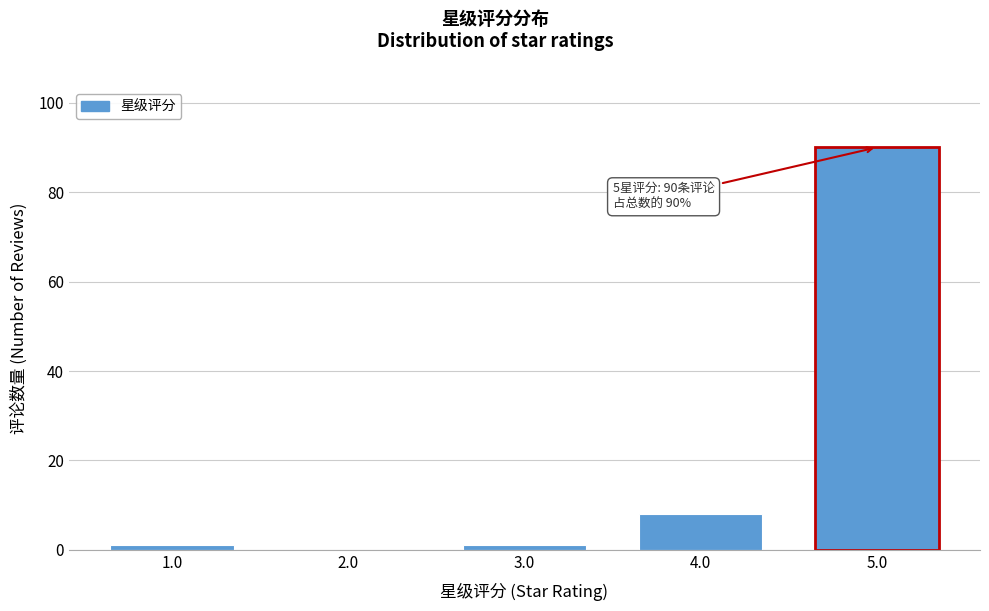

Reading right to left, extract all data points from this chart.

5.0=90	4.0=8	3.0=1	2.0=0	1.0=1